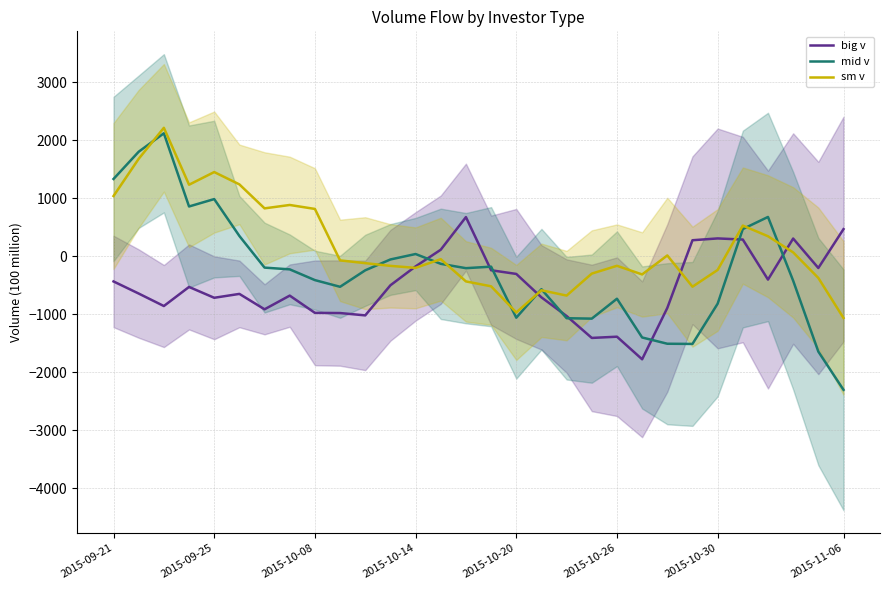

Which series has the largest total across all categories?

sm v